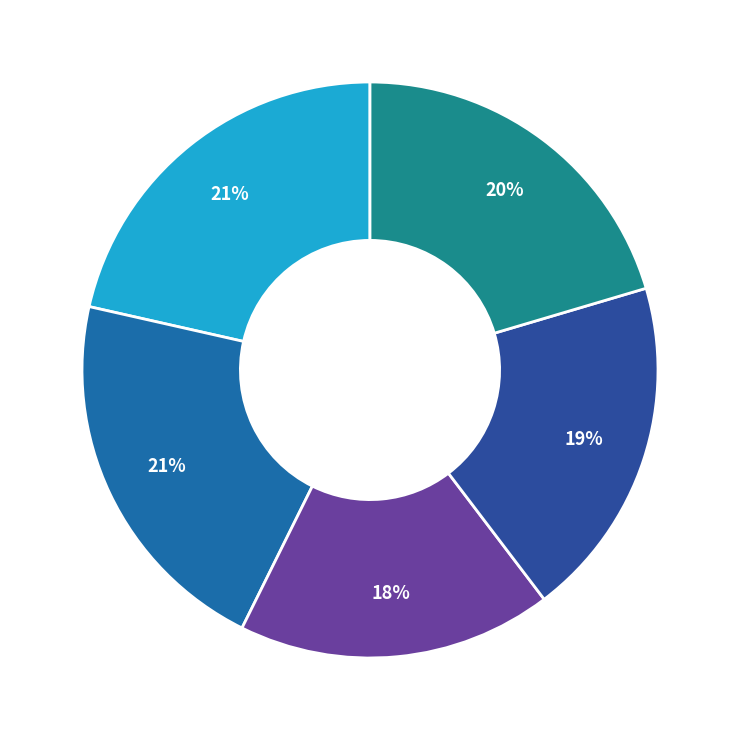

To the nearest percent, what is the average slice percentage?

20%